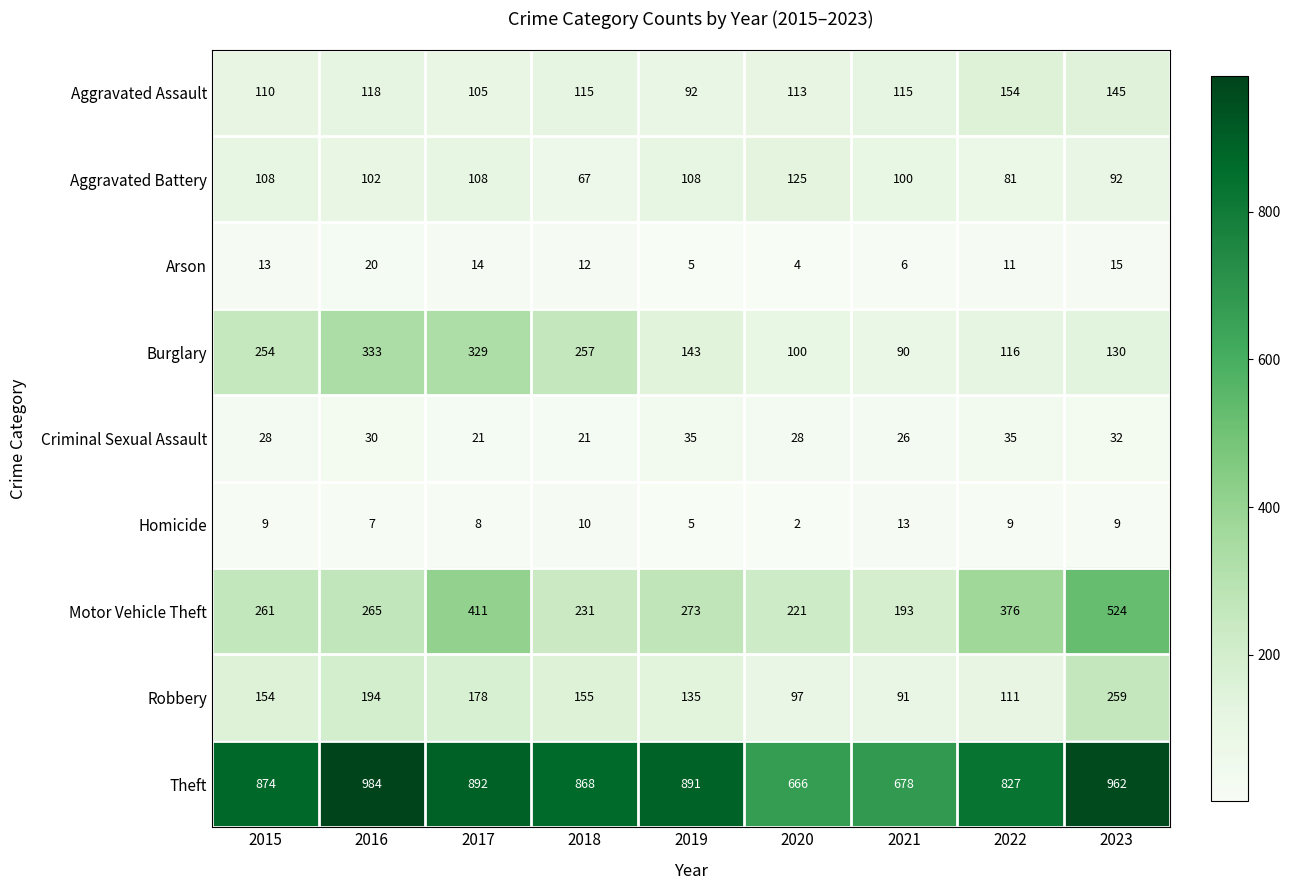

Which series changed the most between 2021 and 2023?

Motor Vehicle Theft